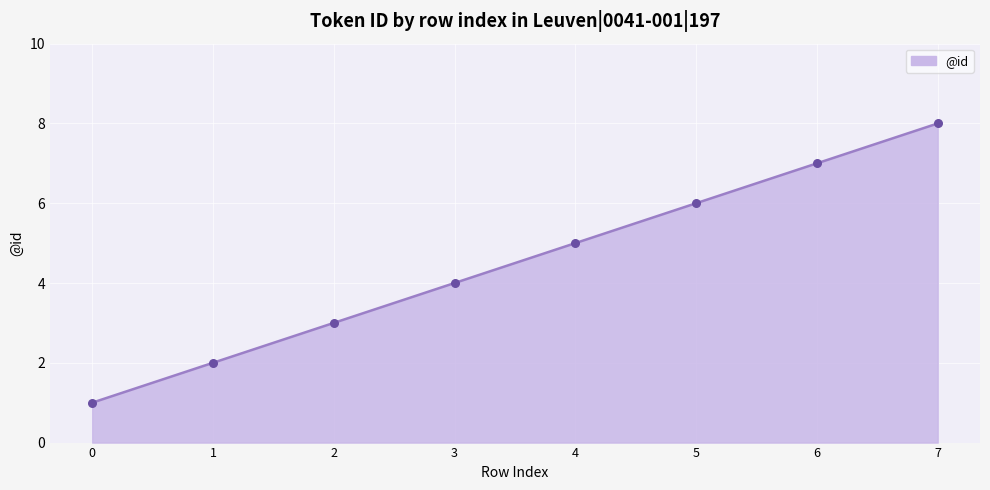

Which has a higher value, 7 or 3?

7